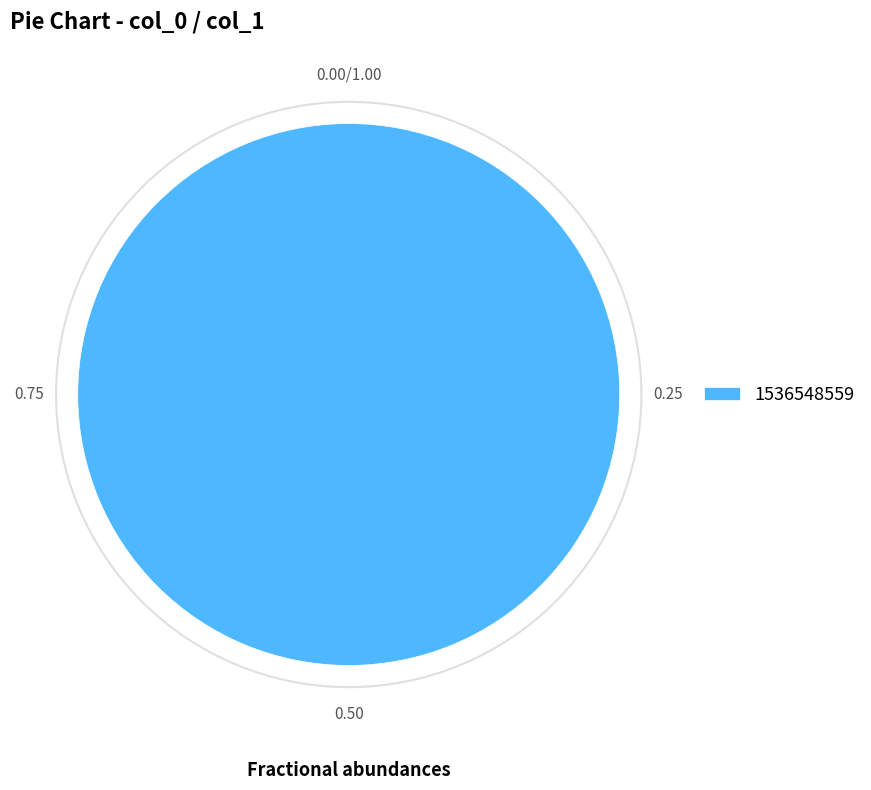

Rank the categories by value from highest to lowest.

1536548559